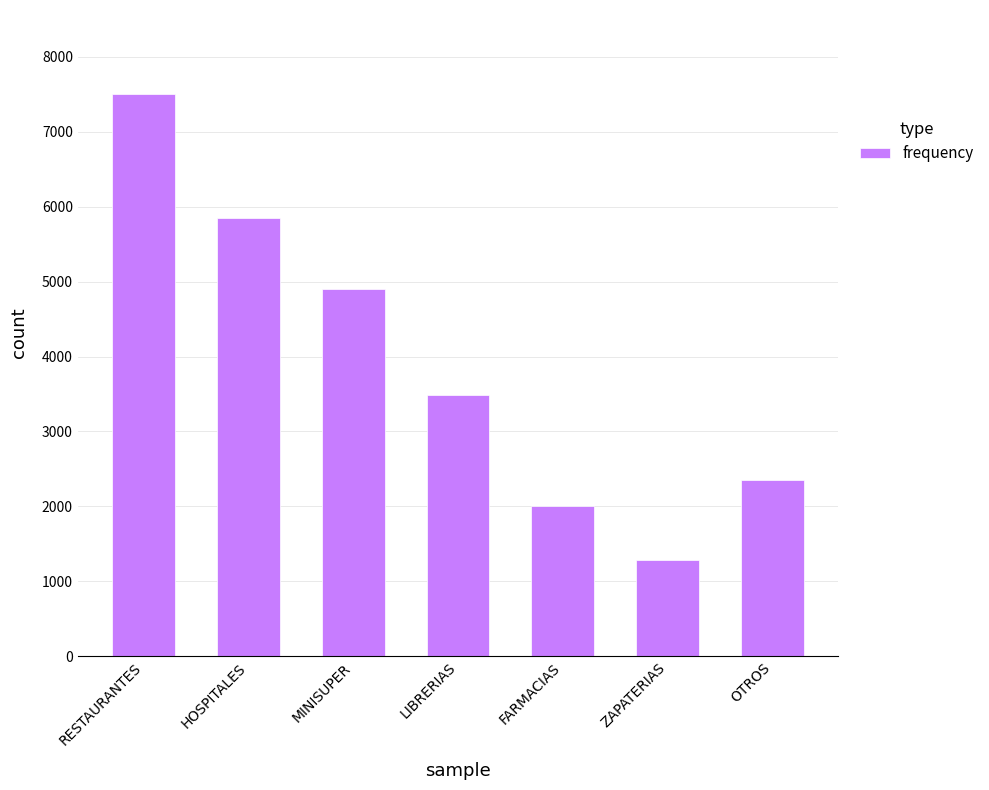

What is the approximate value at MINISUPER?

4900